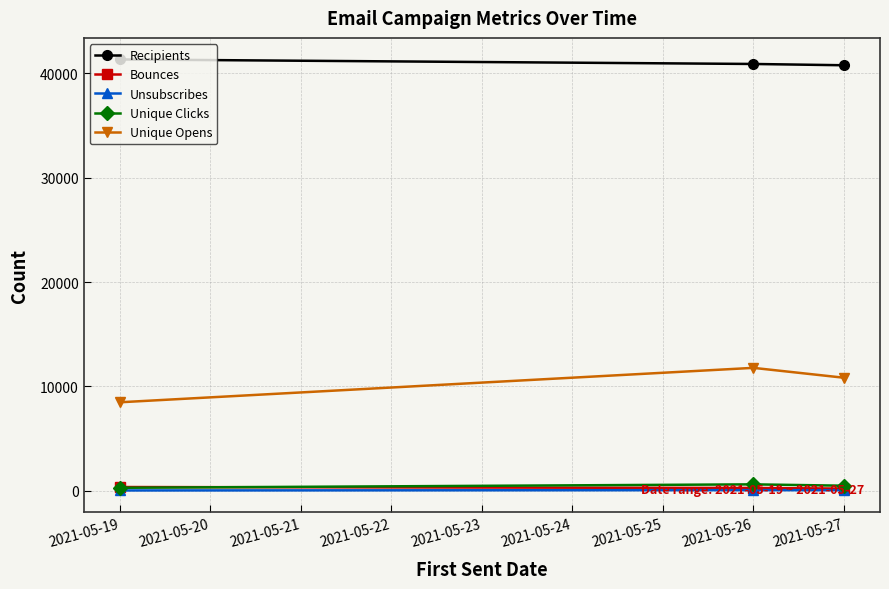

What is the maximum value shown in the chart?

41335